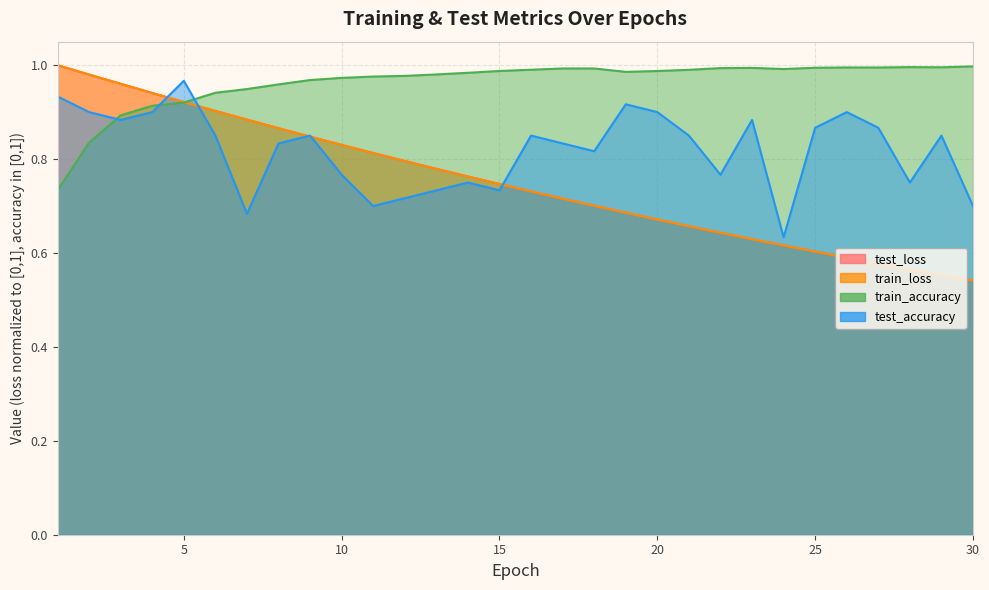

Which label corresponds to the largest value in the chart?

1